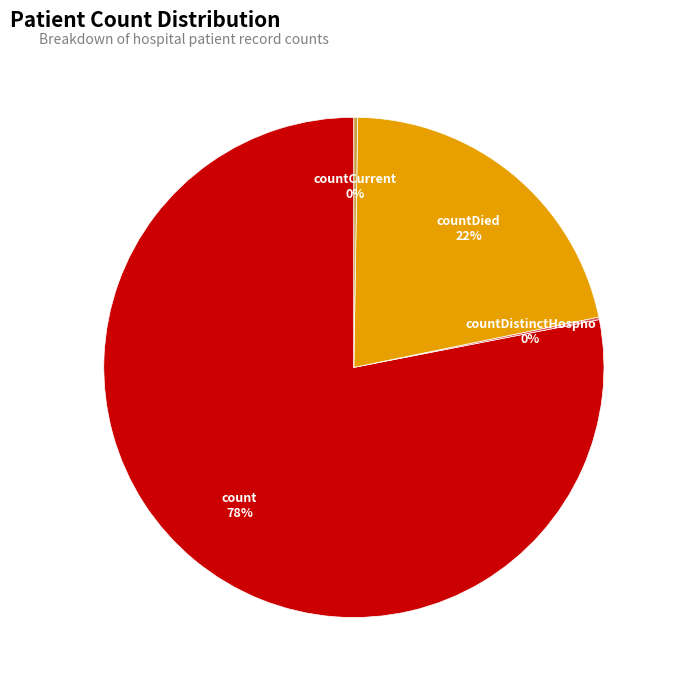

The countDied slice represents 8% of the pie. True or false?

False